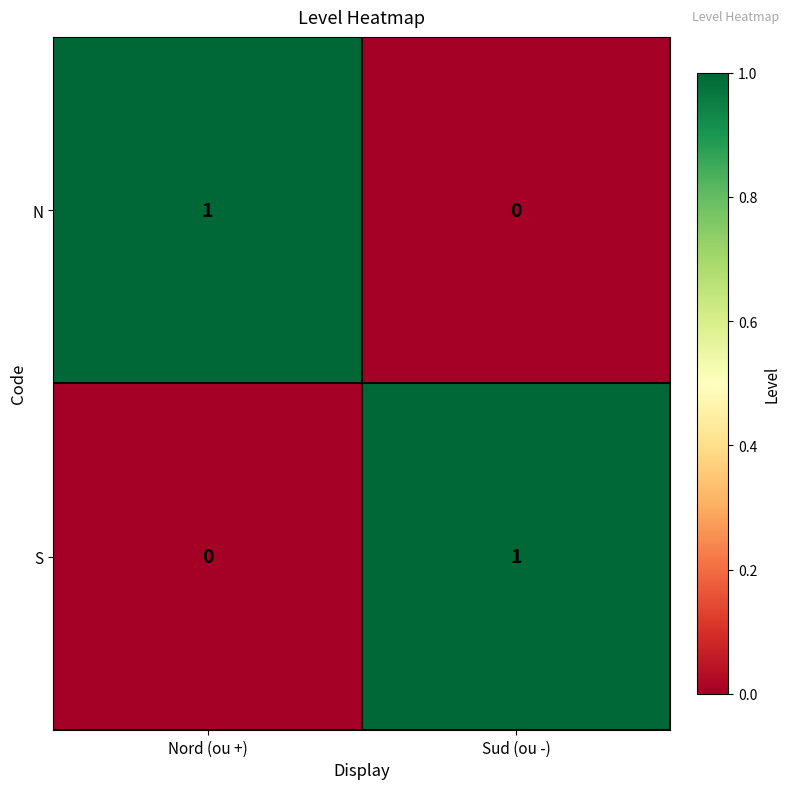

At which label does S reach its peak?

Sud (ou -)